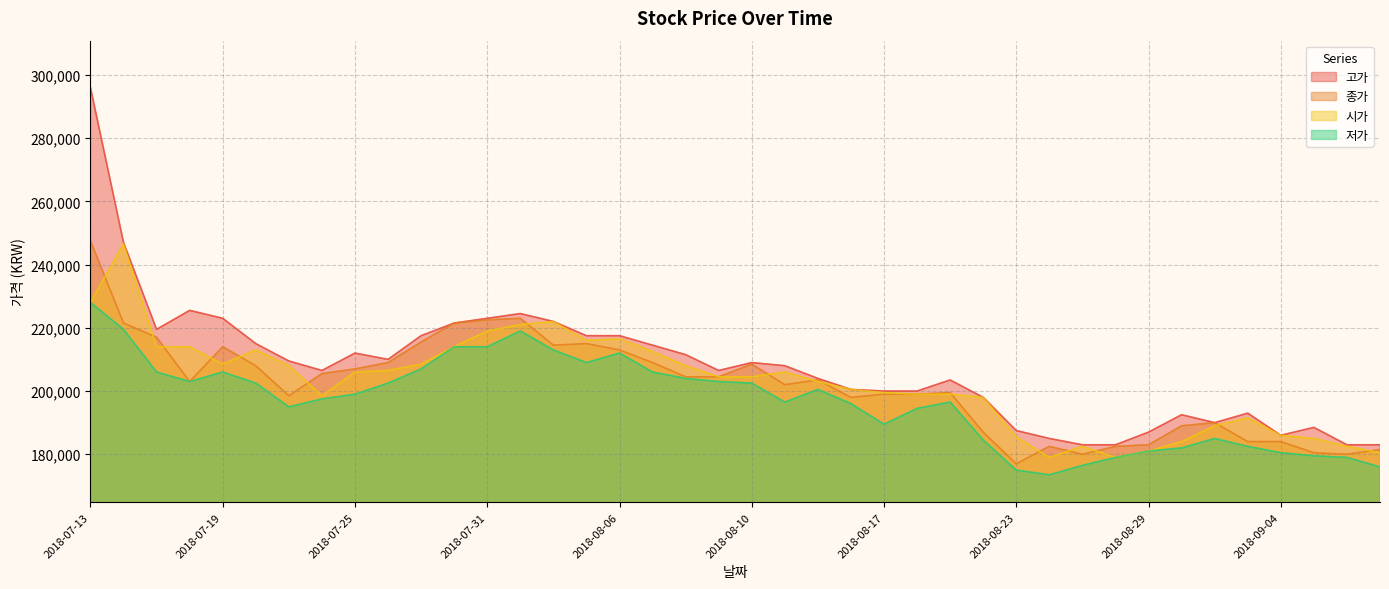

The value of 저가 at 2018-07-24 is 197500. True or false?

True